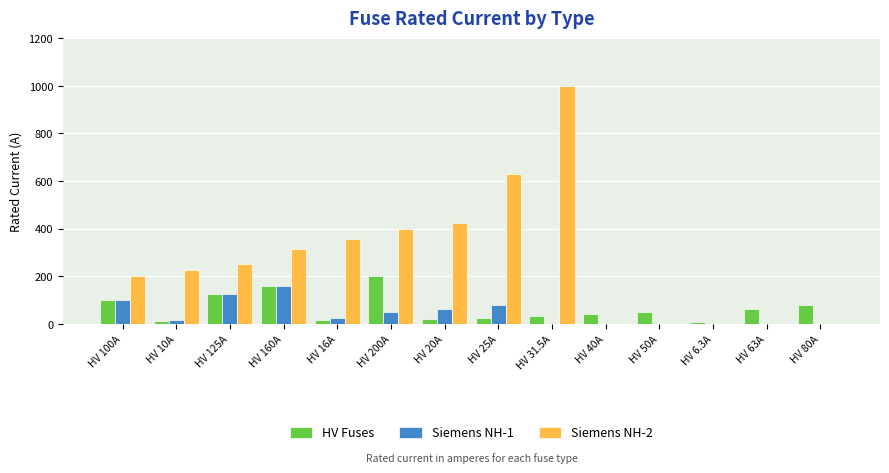

Is the value of Siemens NH-1 at HV 20A greater than the value of Siemens NH-2 at HV 20A?

No